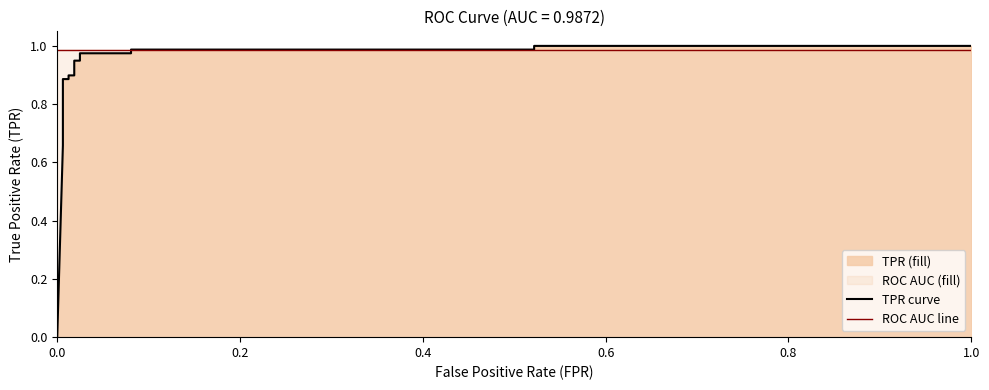

Reading left to right, what are all the values shown in this chart?

TPR curve: 0.0	0.7	0.7	0.7	0.8	0.9	0.9	0.9	0.9	0.9	0.9	1.0	1.0	1.0	1.0	1.0	1.0
ROC AUC: 1.0	1.0	1.0	1.0	1.0	1.0	1.0	1.0	1.0	1.0	1.0	1.0	1.0	1.0	1.0	1.0	1.0